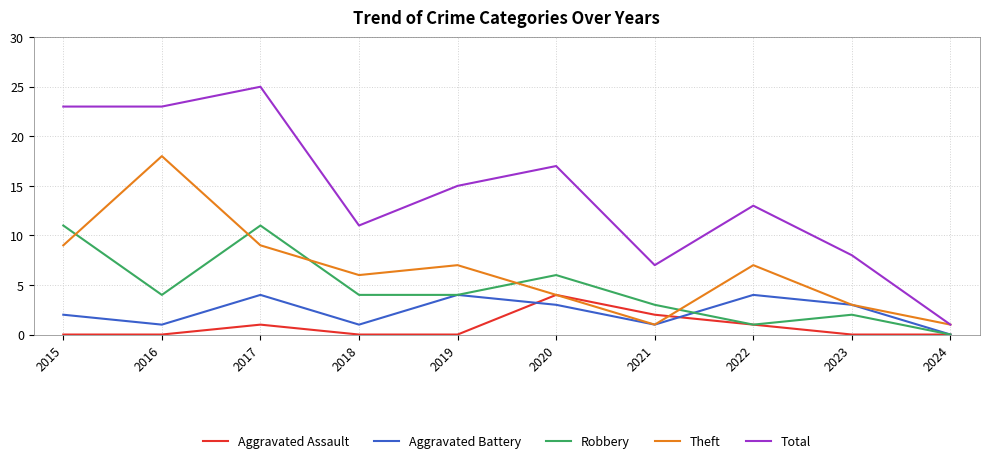

Read the Total value at 2020.

17